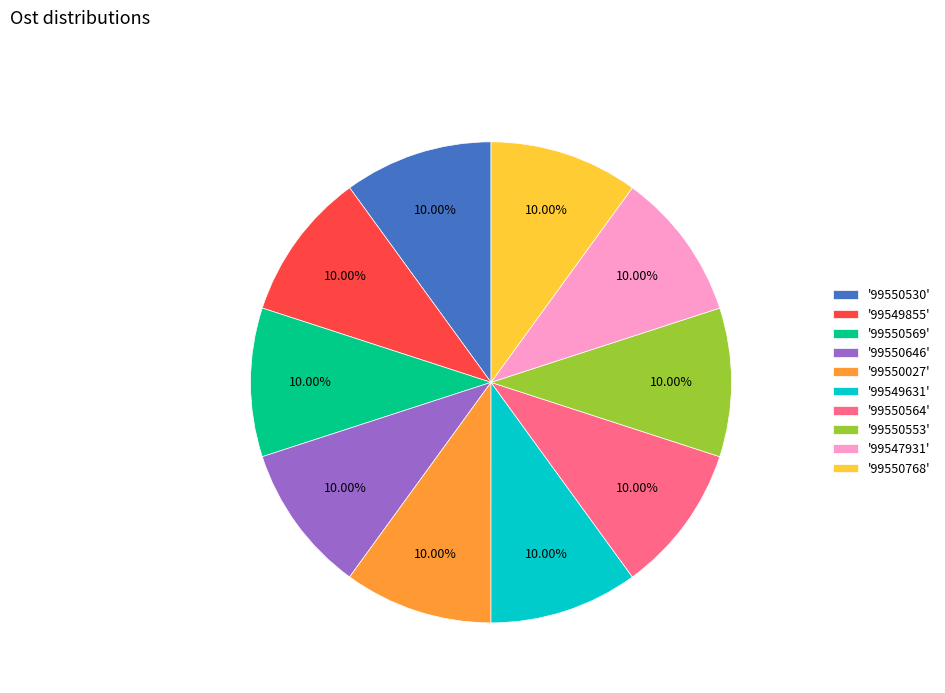

Combined, do '99550027' and '99549855' account for over 50%?

No